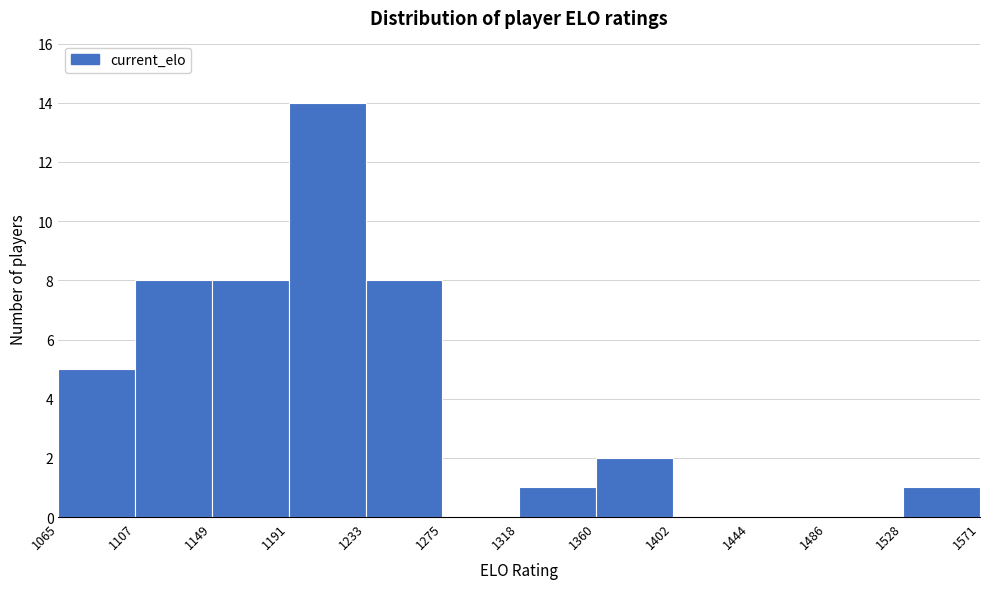

Reading left to right, transcribe this chart: for each bar, give the range it covers on the x-axis and its height. The values are not printed on the chart, so give them approximately, as read against the axis.

1065 to 1107: 5
1107 to 1149: 8
1149 to 1191: 8
1191 to 1233: 14
1233 to 1275: 8
1275 to 1318: 0
1318 to 1360: 1
1360 to 1402: 2
1402 to 1444: 0
1444 to 1486: 0
1486 to 1528: 0
1528 to 1571: 1